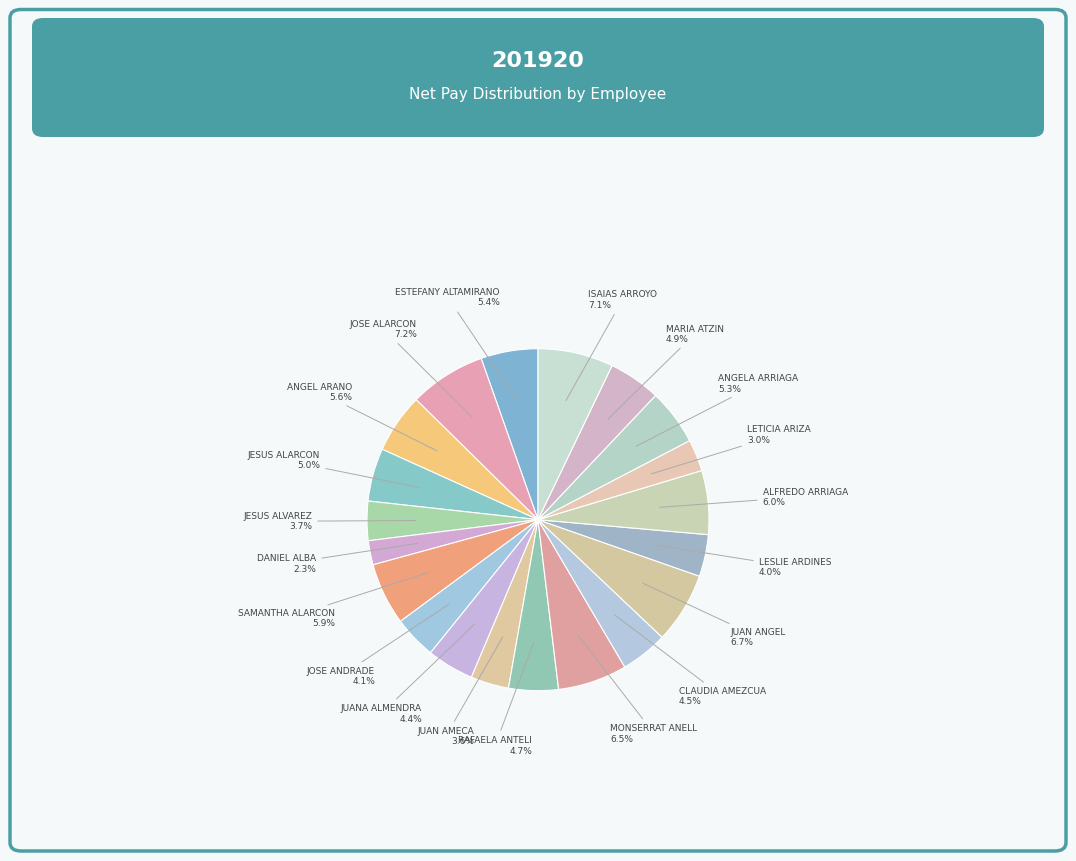

How many slices are in this pie chart?

20